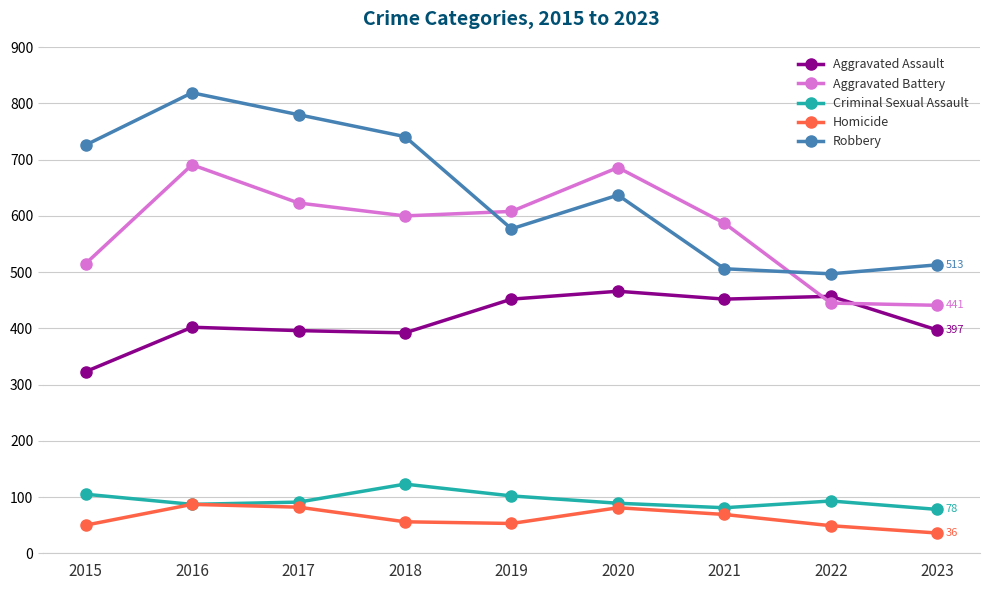

The value of Criminal Sexual Assault at 2016 is 87. True or false?

True